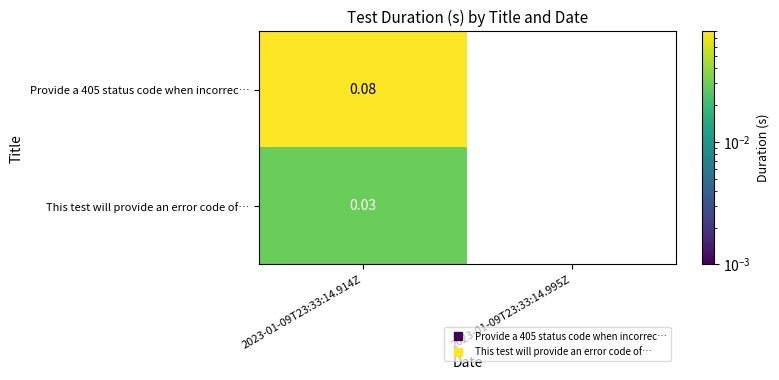

Is the value of This test will provide an error code of… at 2023-01-09T23:33:14.914Z greater than the value of Provide a 405 status code when incorrec… at 2023-01-09T23:33:14.914Z?

No